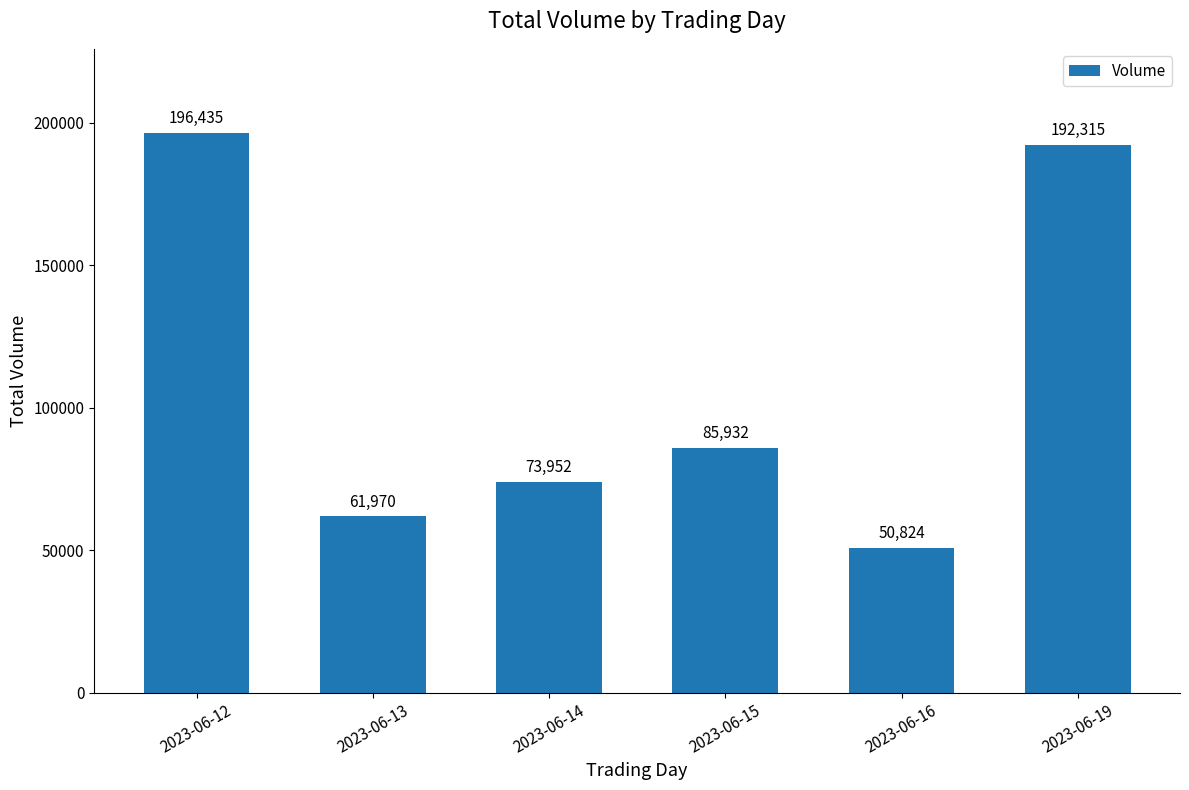

Reading left to right, transcribe all the data shown in this chart.

196435	61970	73952	85932	50824	192315